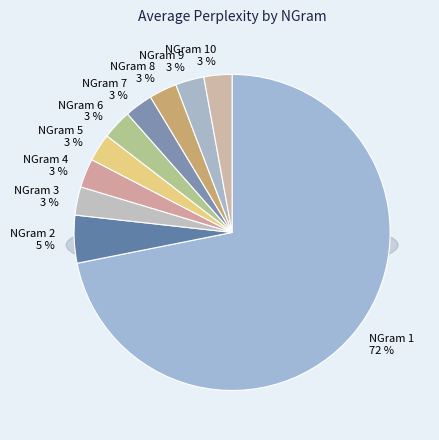

How many segments does this pie chart have?

10